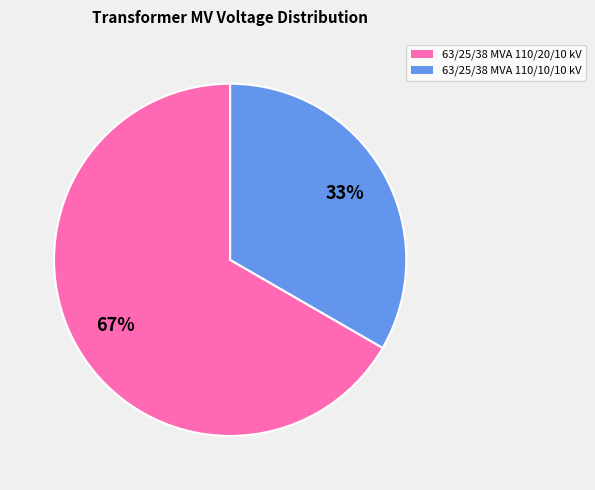

Do 63/25/38 MVA 110/20/10 kV and 63/25/38 MVA 110/10/10 kV together represent more than half of the pie?

Yes